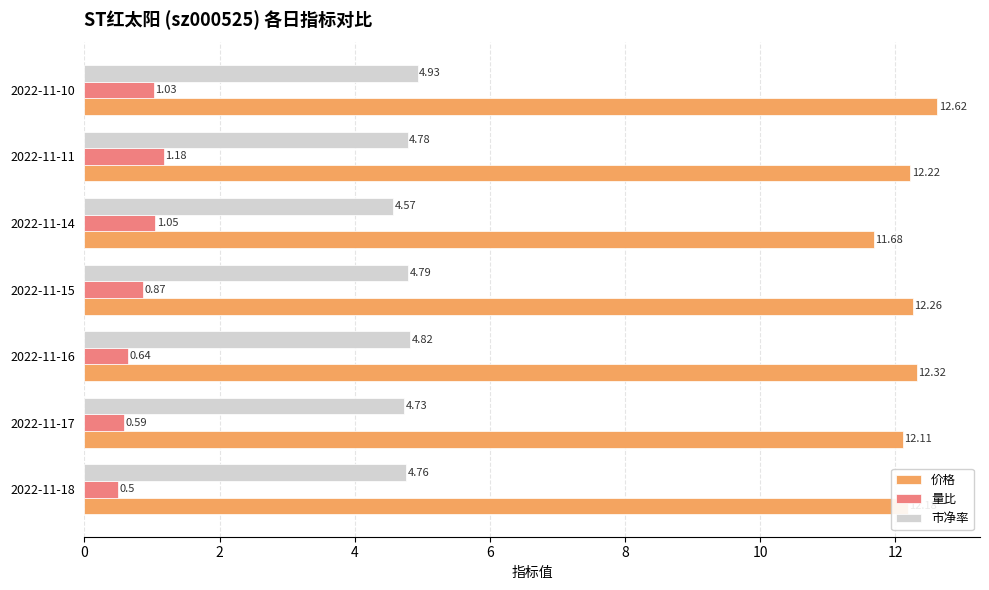

Is the value of 市净率 at 2022-11-18 greater than the value of 量比 at 2022-11-15?

Yes